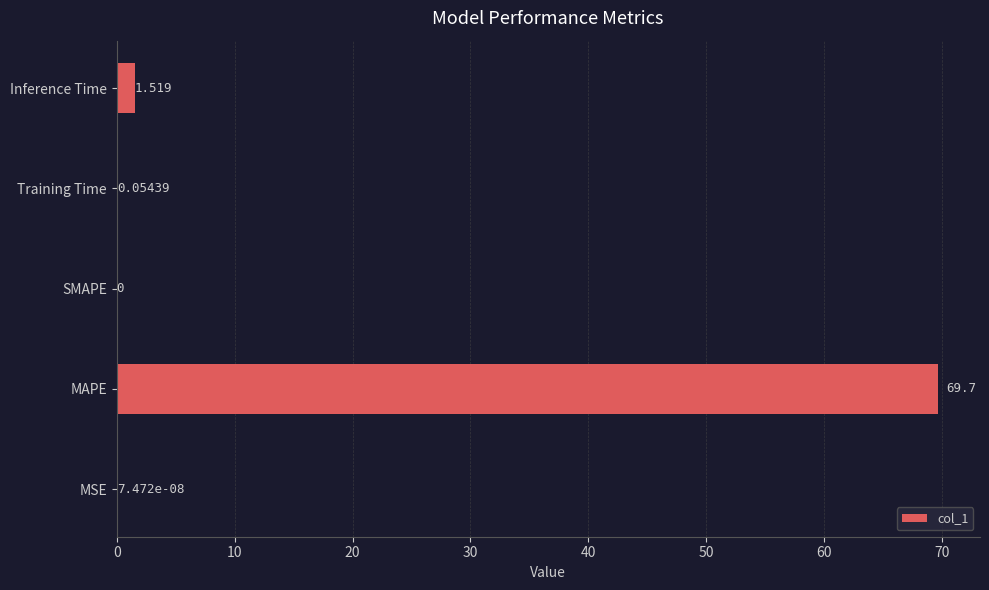

What is the sum of all values?

71.3